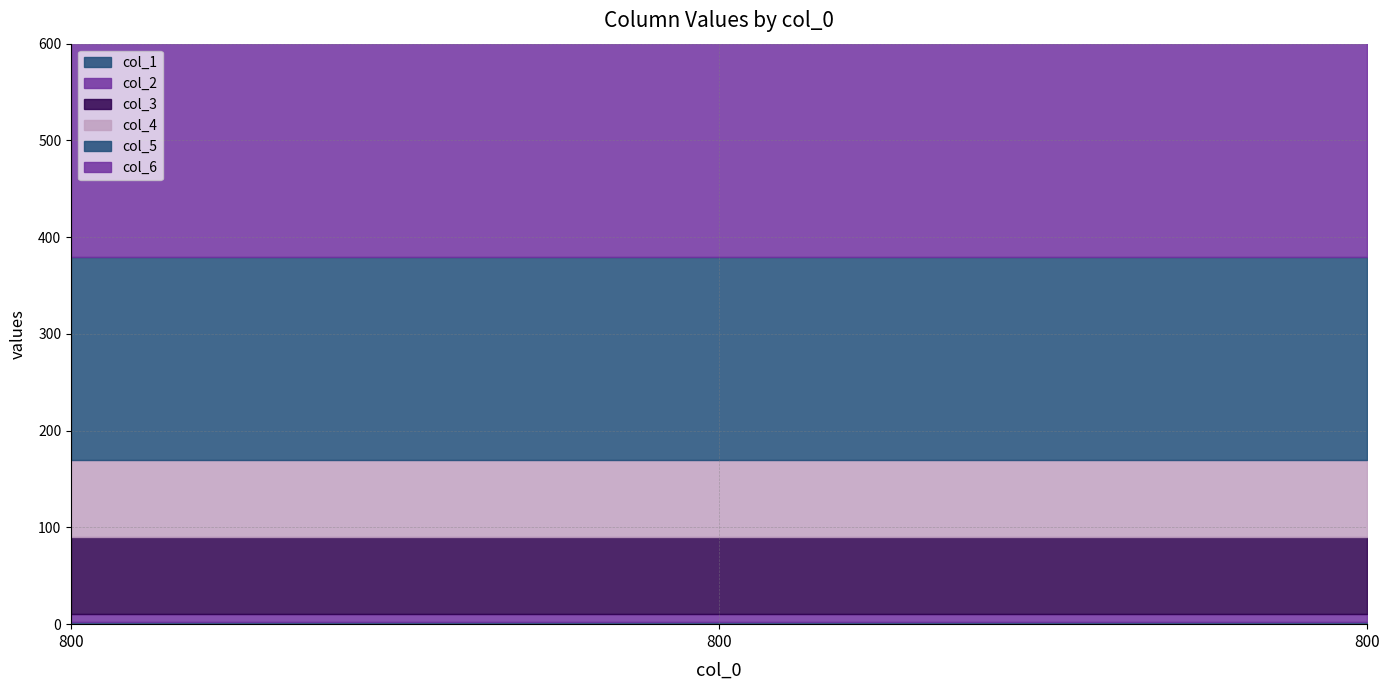

List the series in order of their peak value, highest first.

col_6, col_5, col_3, col_4, col_2, col_1